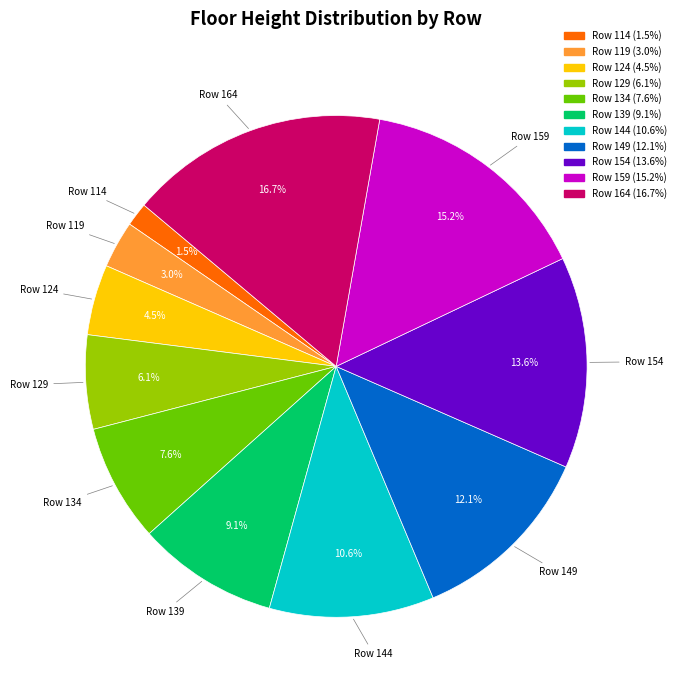

Rank the categories by value from highest to lowest.

Row 164, Row 159, Row 154, Row 149, Row 144, Row 139, Row 134, Row 129, Row 124, Row 119, Row 114